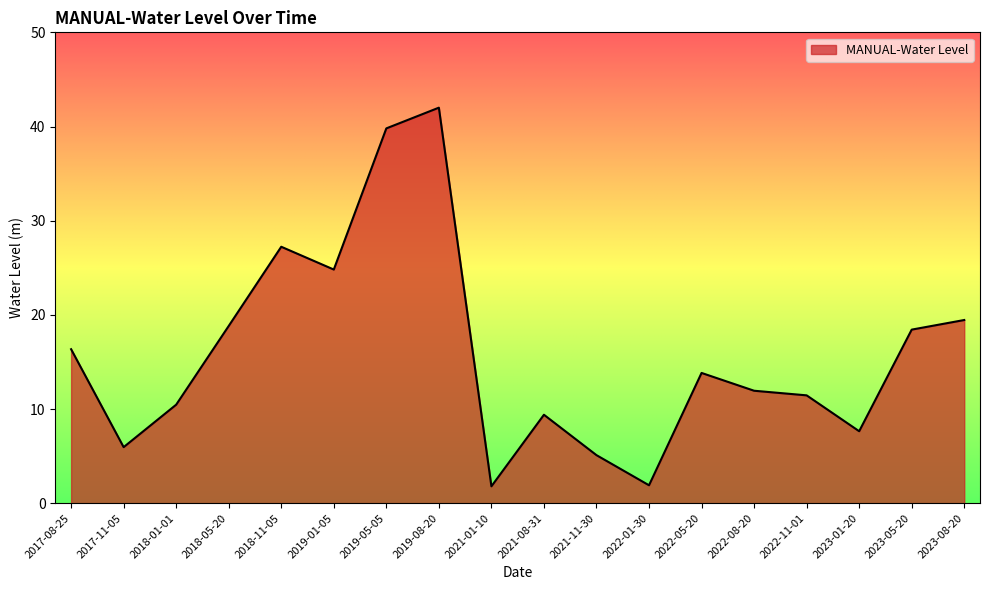

What is the minimum value shown in the chart?

1.8